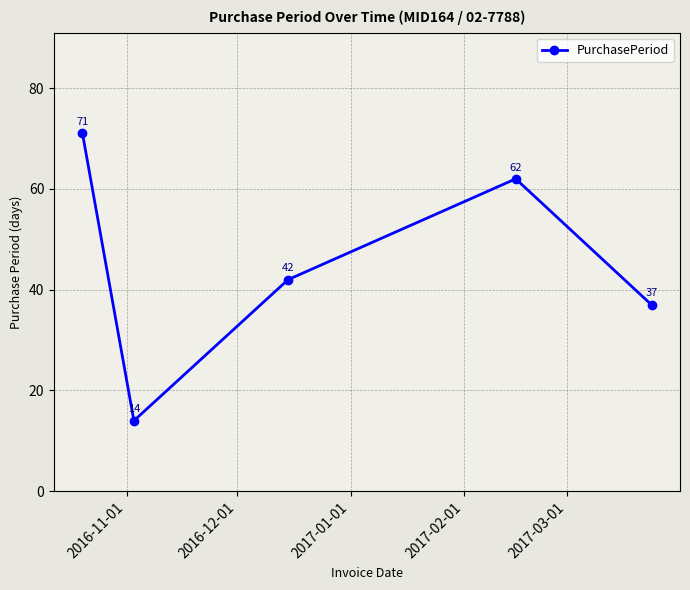

What is the average value?

45